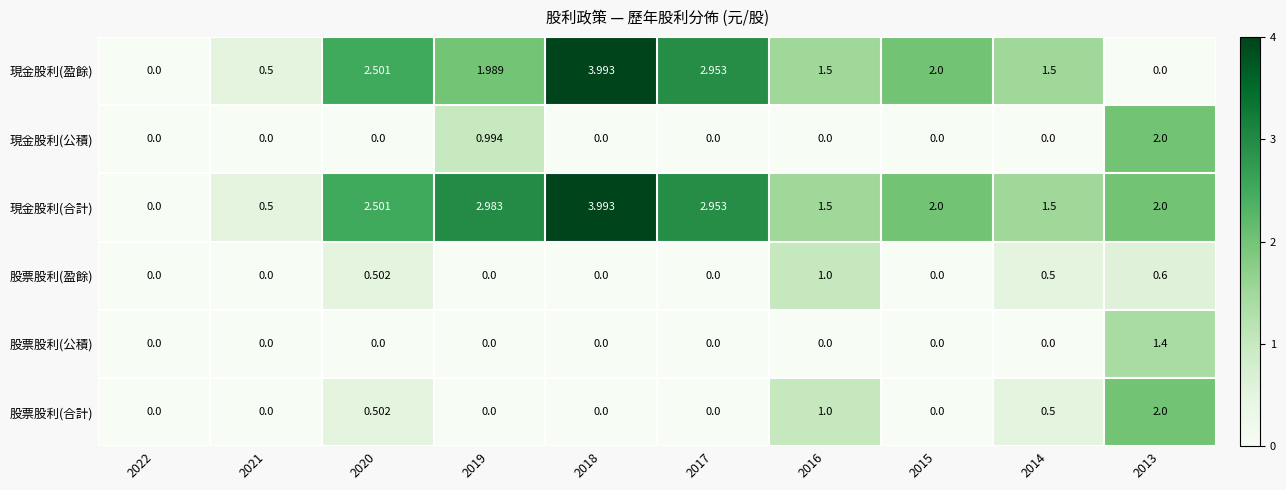

Is the value of 現金股利(公積) at 2017 greater than the value of 股票股利(合計) at 2016?

No